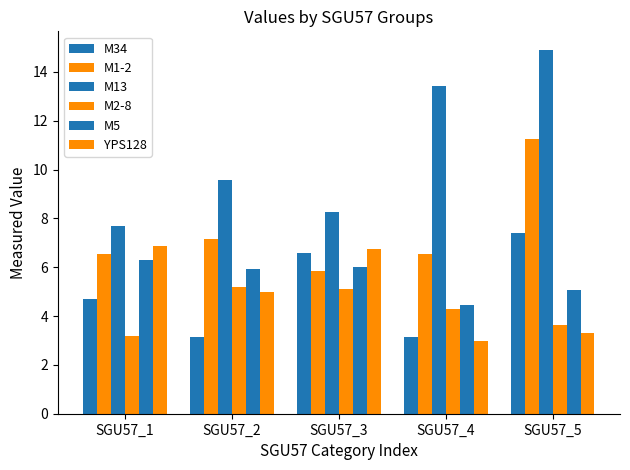

True or false: M13 has a value of 8.3 at SGU57_3.

True